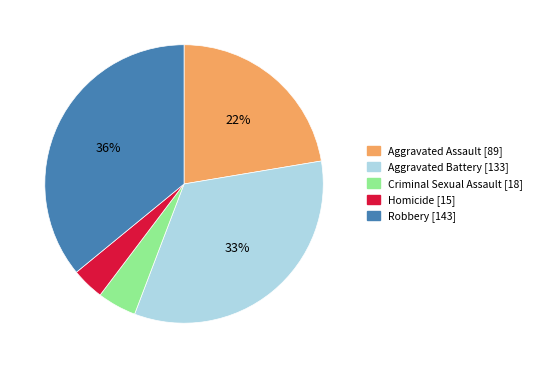

What percentage is the Criminal Sexual Assault slice, to the nearest percent?

5%